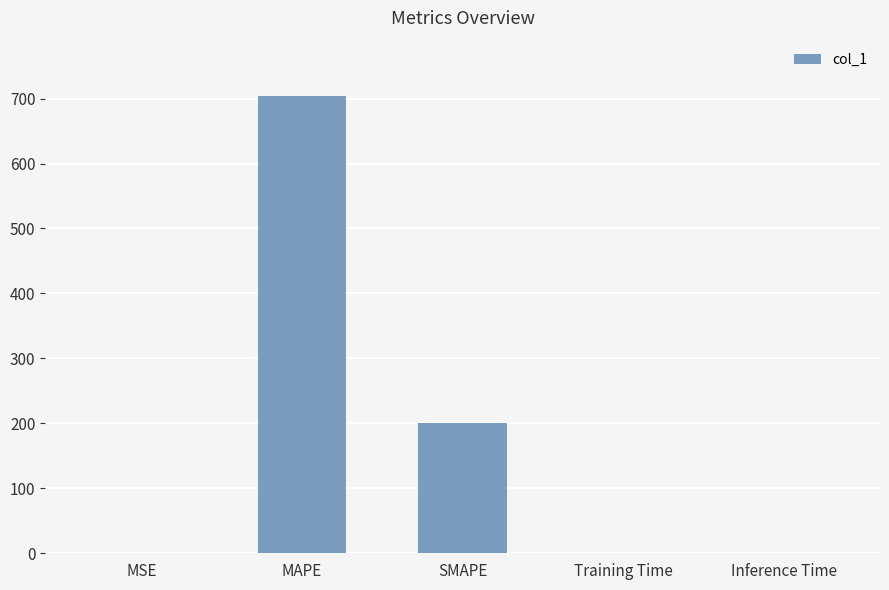

What is the greatest value displayed?

704.6